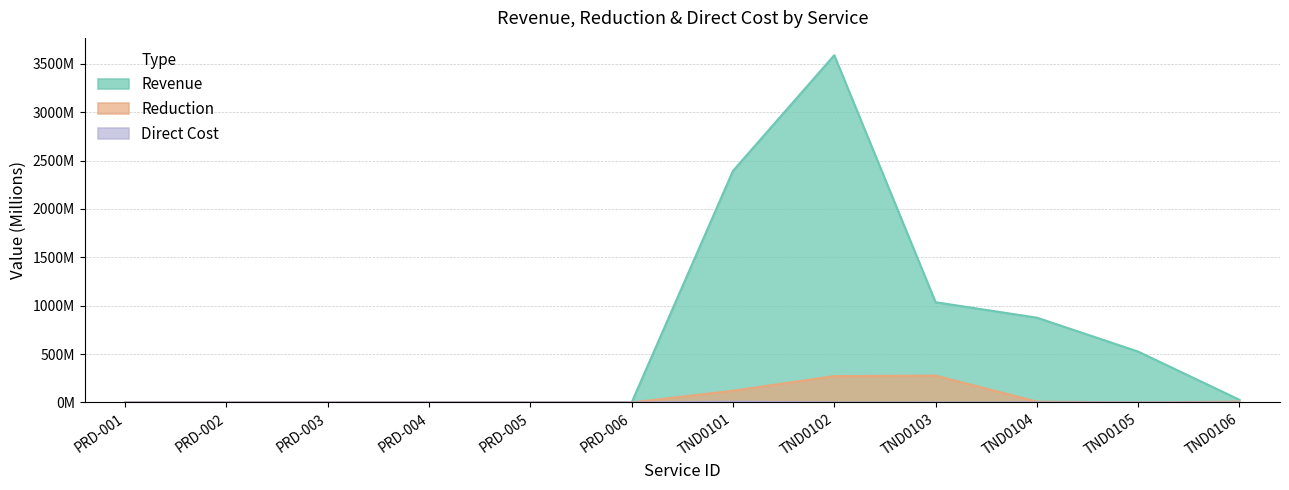

What is the average value of the Reduction series?

57.5